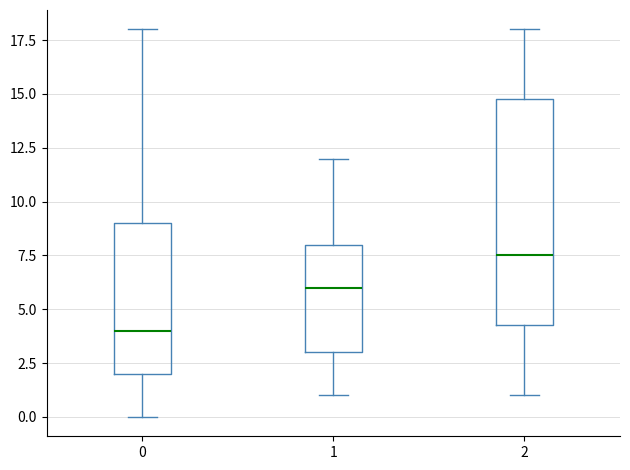

Reading left to right, transcribe this box plot: for each box, give where its median line is, the range the box spans, and where its two whiskers end, as read against the y-axis. The values are not printed on the chart, so give them approximately, as read against the axis.

0: median 4.0, box 2.0 to 9.0, whiskers 0.0 to 18.0
1: median 6.0, box 3.0 to 8.0, whiskers 1.0 to 12.0
2: median 7.5, box 4.5 to 15.0, whiskers 1.0 to 18.0